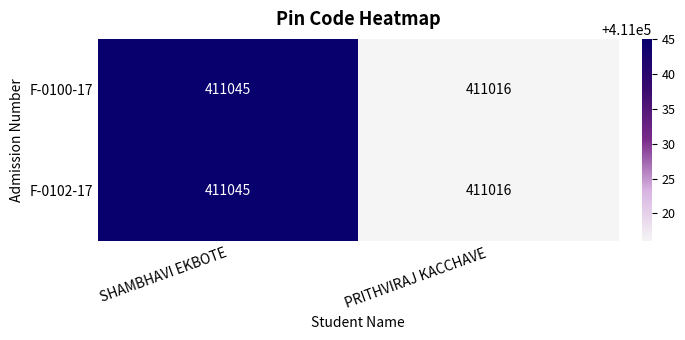

Read the F-0100-17 value at SHAMBHAVI EKBOTE.

411045